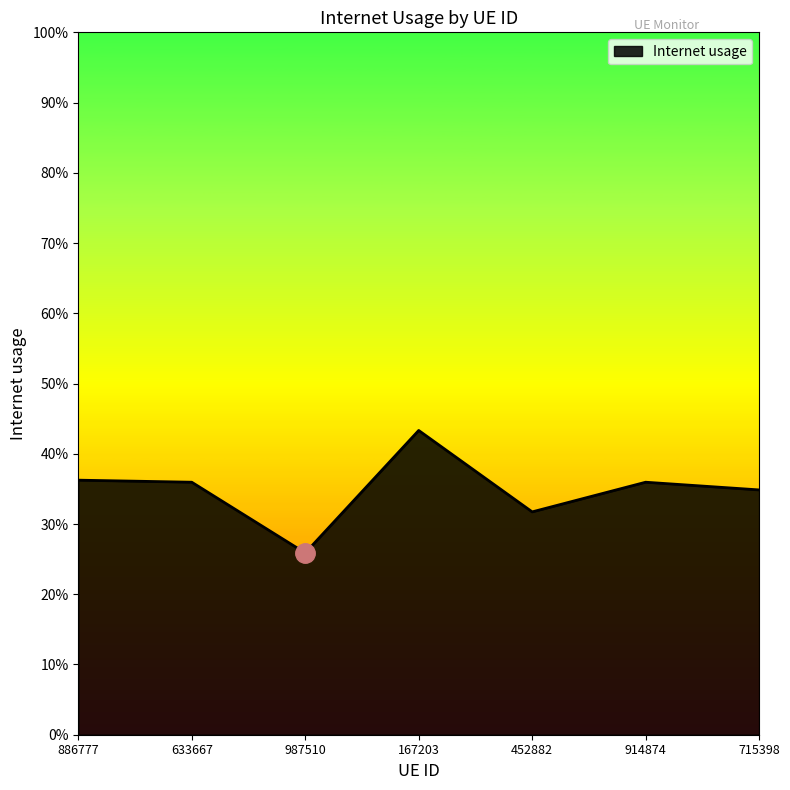

Does the chart have visible grid lines?

No